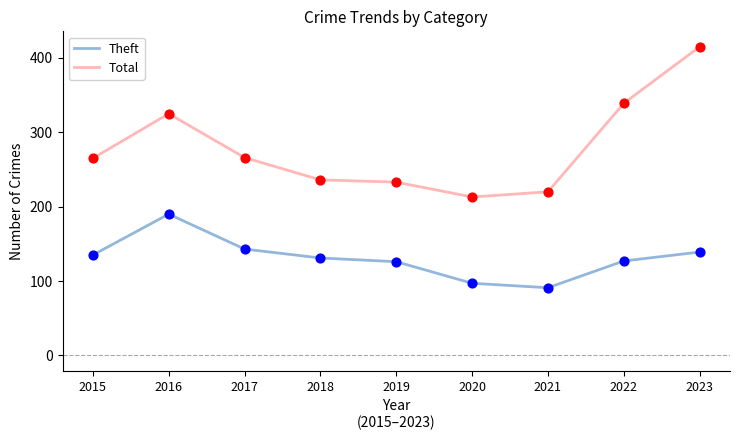

At how many categories does at least one series exceed 222?

7